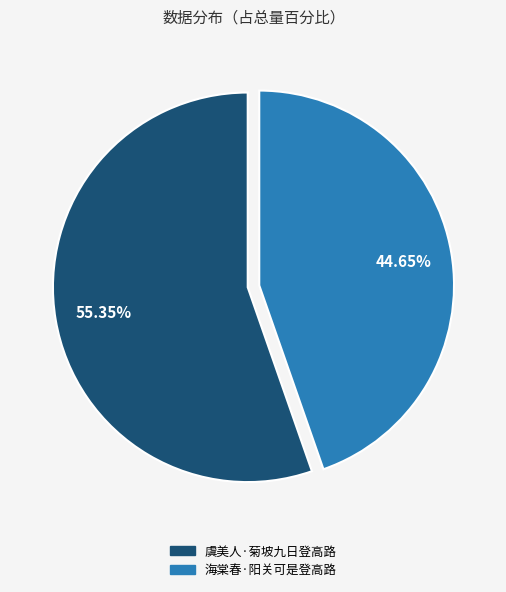

To the nearest percent, what portion does 虞美人·菊坡九日登高路 represent?

55%